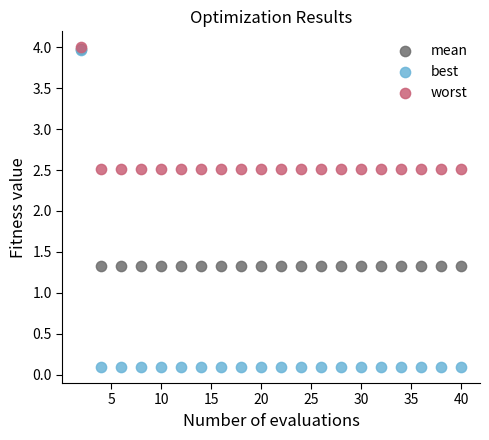

Which series contains the lowest Y value?

best